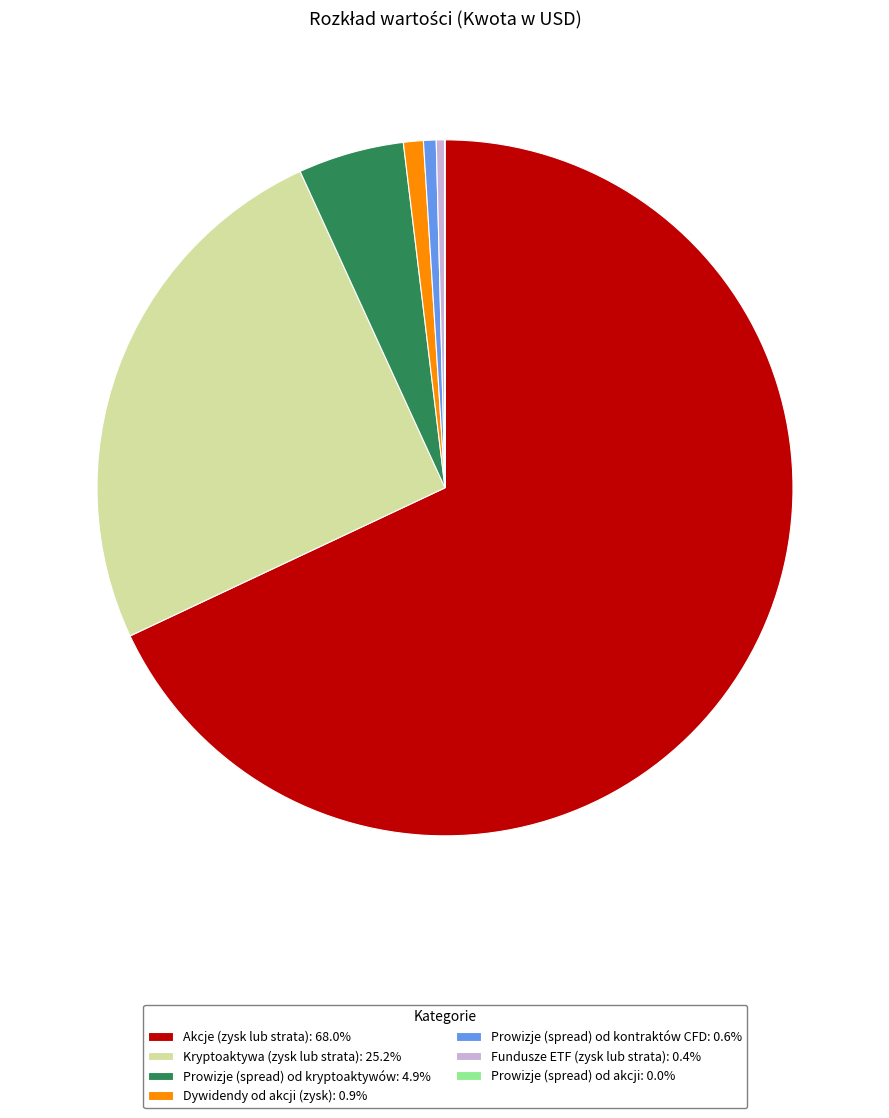

Combined, do Dywidendy od akcji (zysk): 0.9% and Kryptoaktywa (zysk lub strata): 25.2% account for over 50%?

No